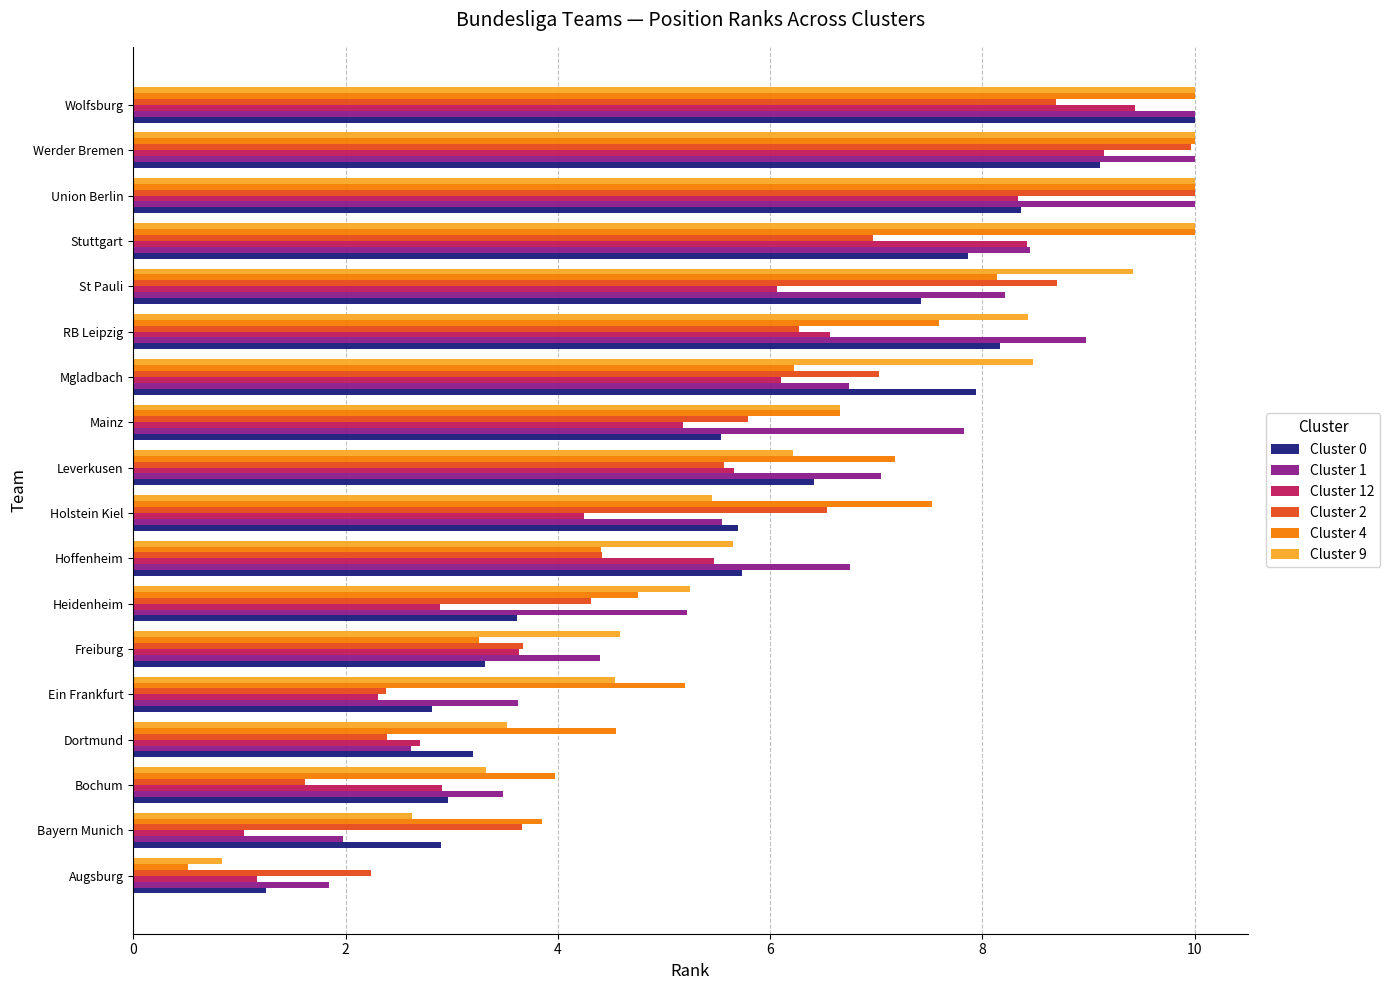

Which series has the largest range (max minus min)?

Cluster 4